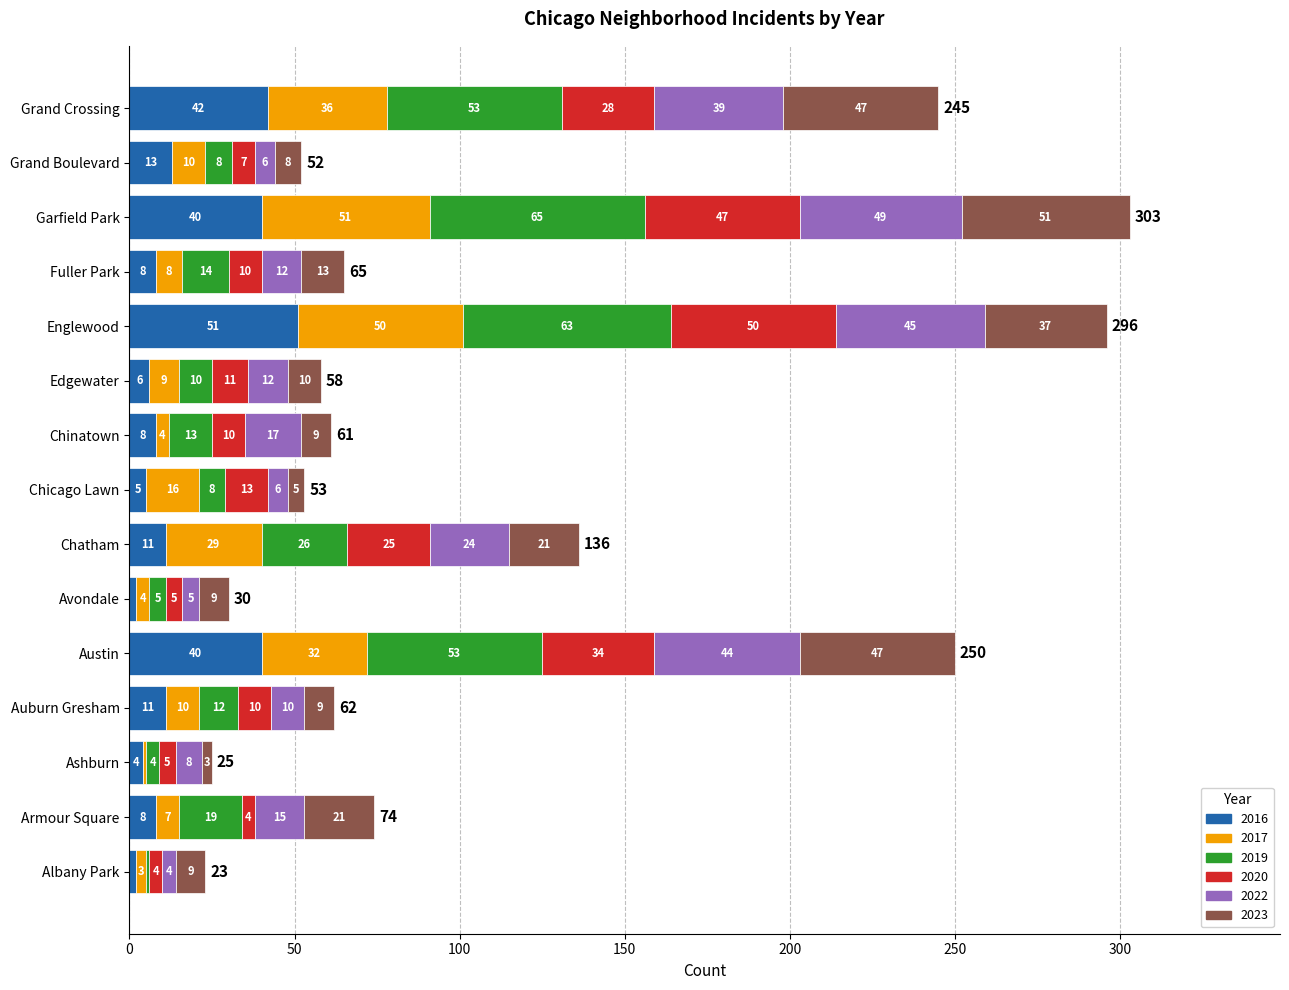

Which category has the highest value in the 2016 series?

Englewood